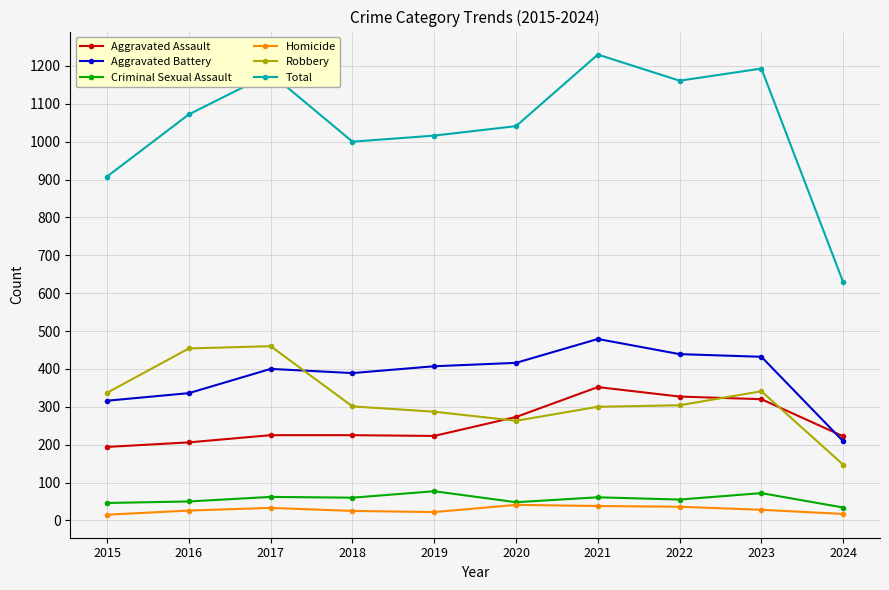

What is the average value of the Aggravated Battery series?

382